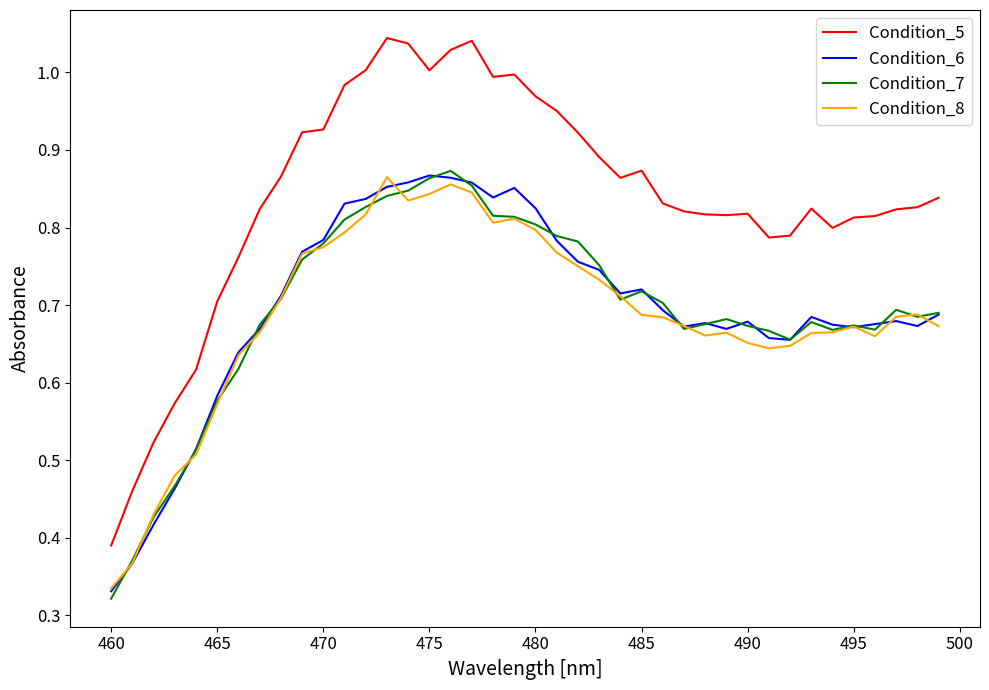

What are all the series names shown in the legend?

Condition_5, Condition_6, Condition_7, Condition_8